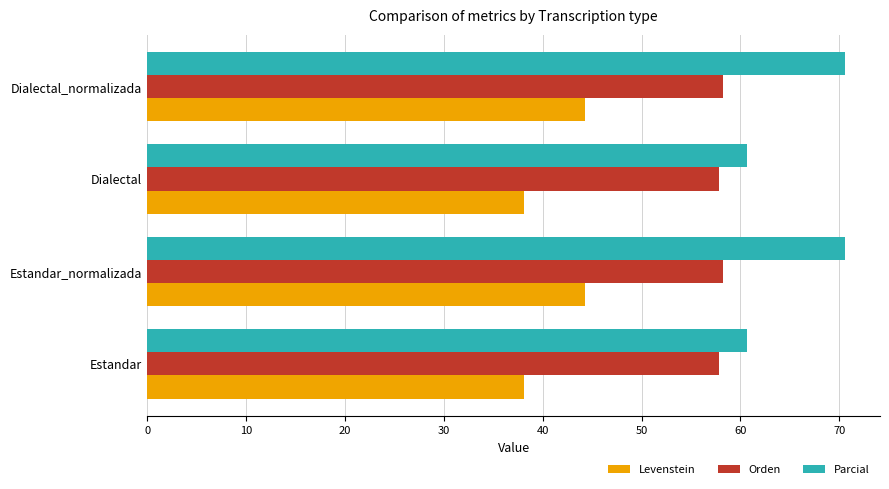

The value of Orden at Estandar_normalizada is 22.1. True or false?

False